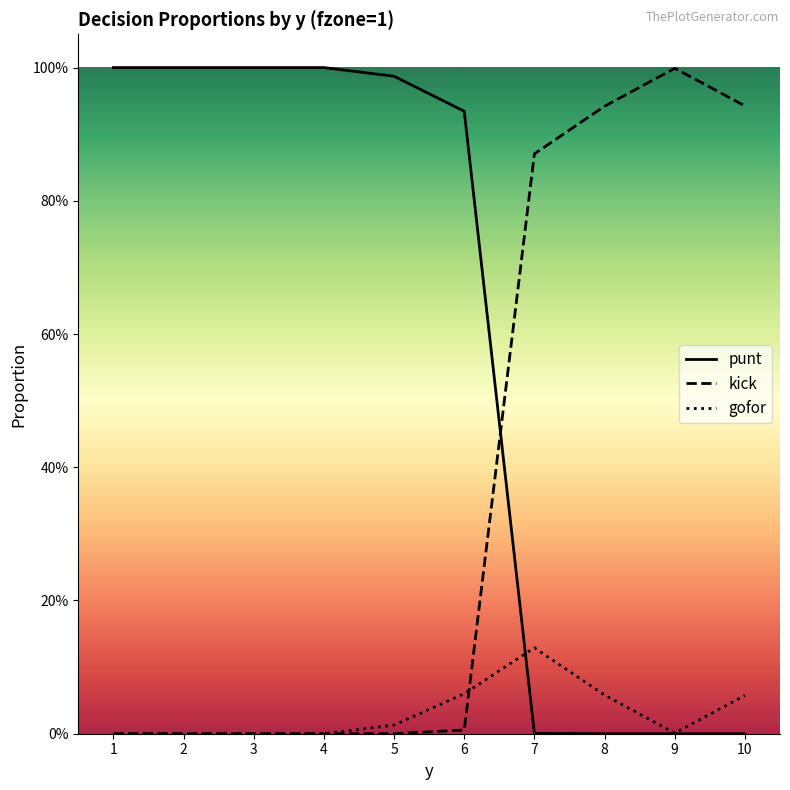

Reading left to right, list all the values displayed in this chart.

punt: 1=1.0	2=1.0	3=1.0	4=1.0	5=1.0	6=0.9	7=0.0	8=0.0	9=0.0	10=0.0
kick: 1=0.0	2=0.0	3=0.0	4=0.0	5=0.0	6=0.0	7=0.9	8=0.9	9=1.0	10=0.9
gofor: 1=0.0	2=0.0	3=0.0	4=0.0	5=0.0	6=0.1	7=0.1	8=0.1	9=0.0	10=0.1